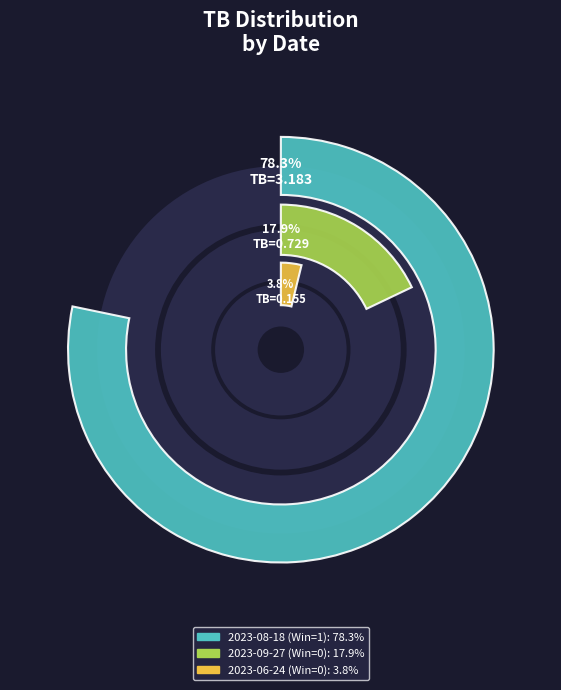

True or false: 2023-09-27 (Win=0) accounts for 23% of the total.

False